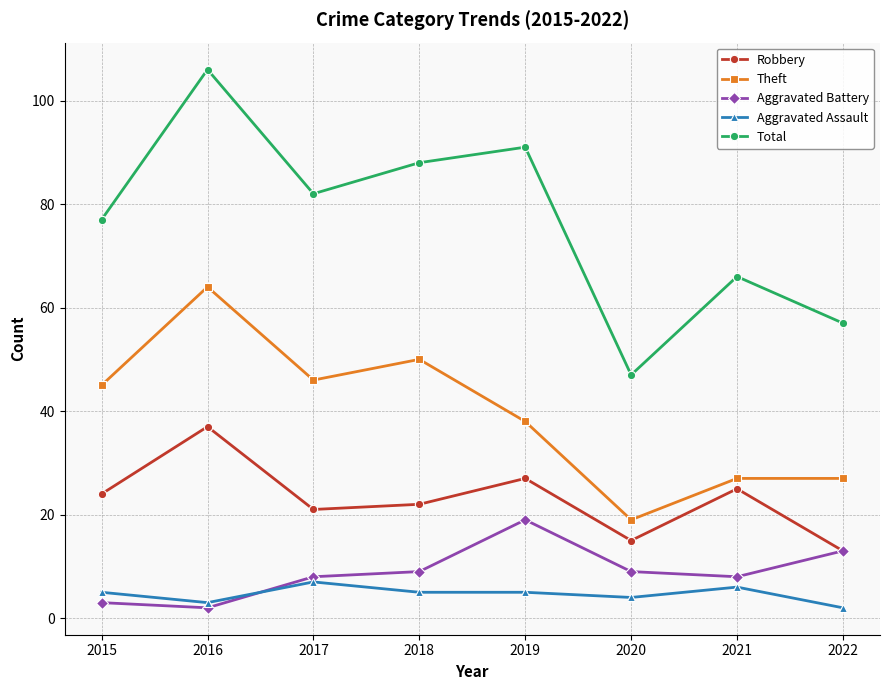

List the series in order of their peak value, lowest first.

Aggravated Assault, Aggravated Battery, Robbery, Theft, Total